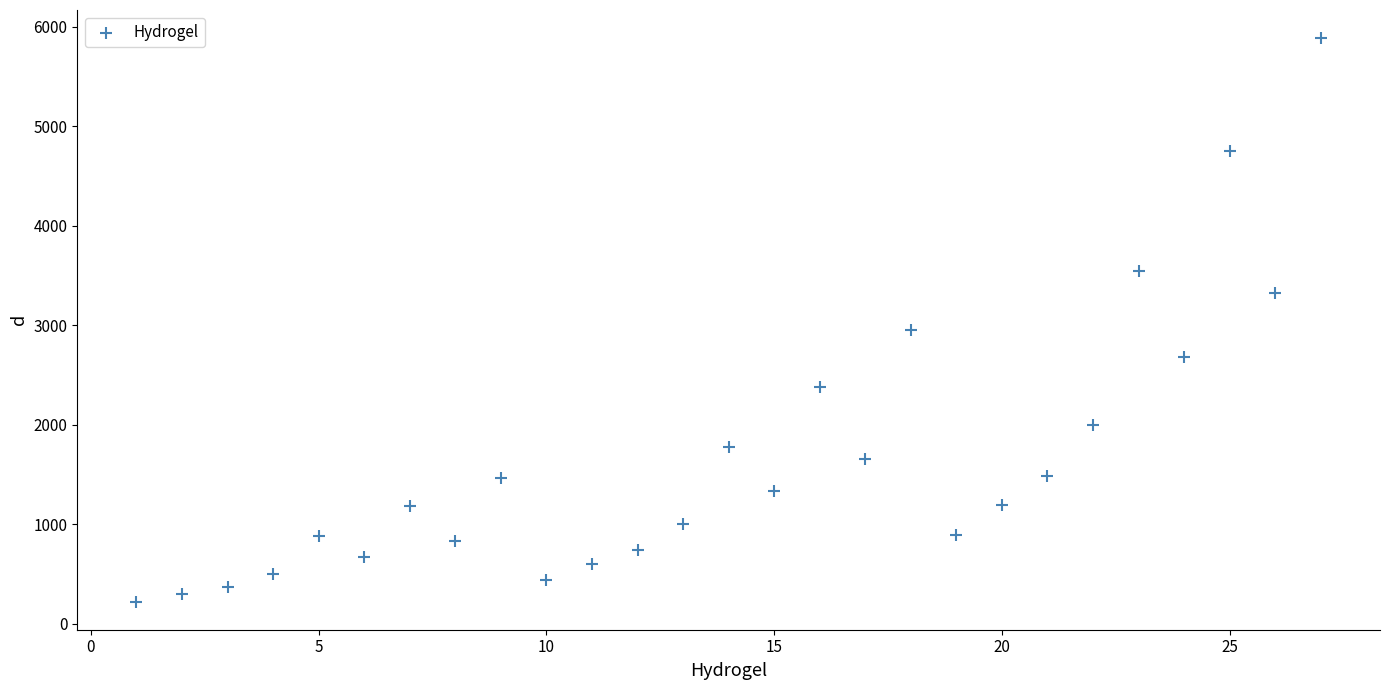

What is the range of X values (max minus min)?

26.0